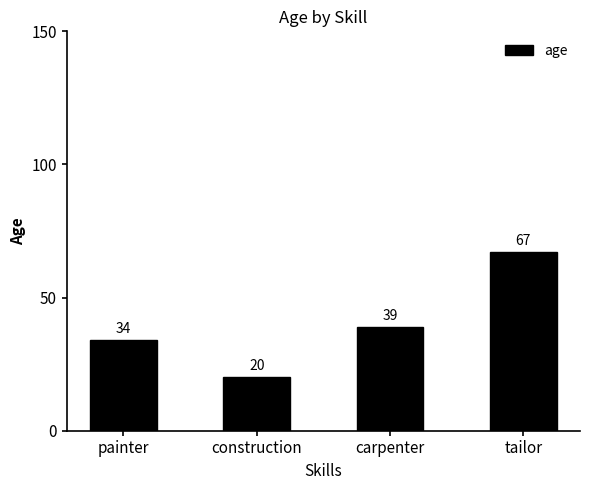

The value at tailor is 67. True or false?

True